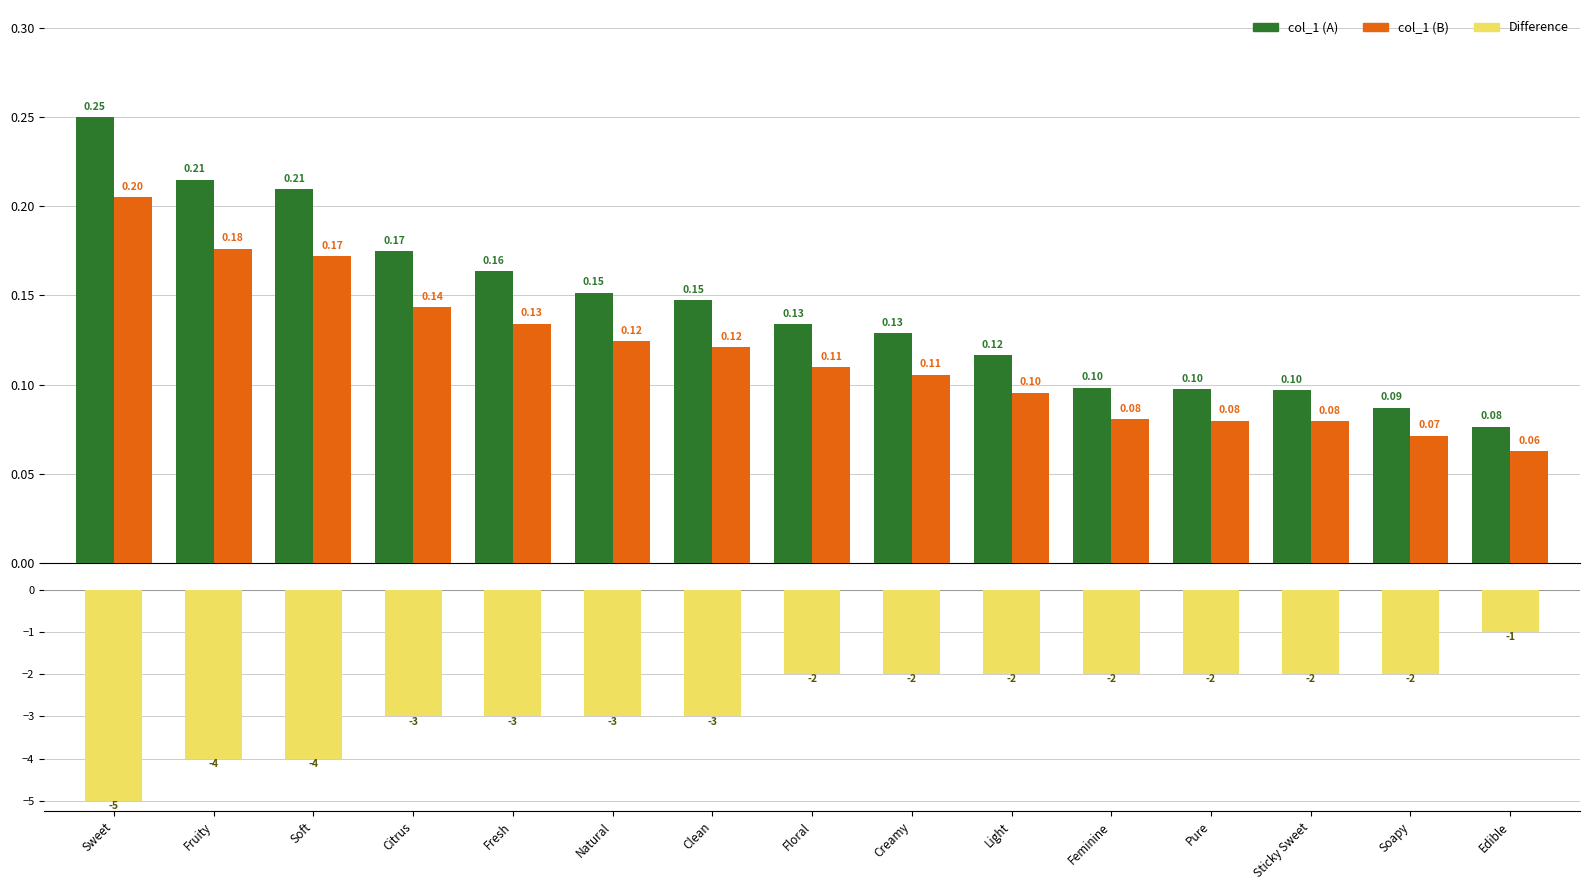

What is the label of the 3rd bar from the right?

Sticky Sweet